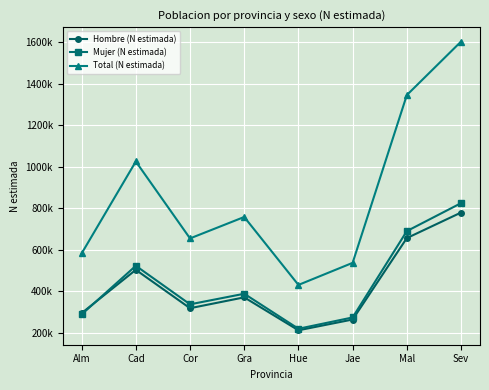

Is the value of Hombre (N estimada) at Cor greater than the value of Mujer (N estimada) at Mal?

No